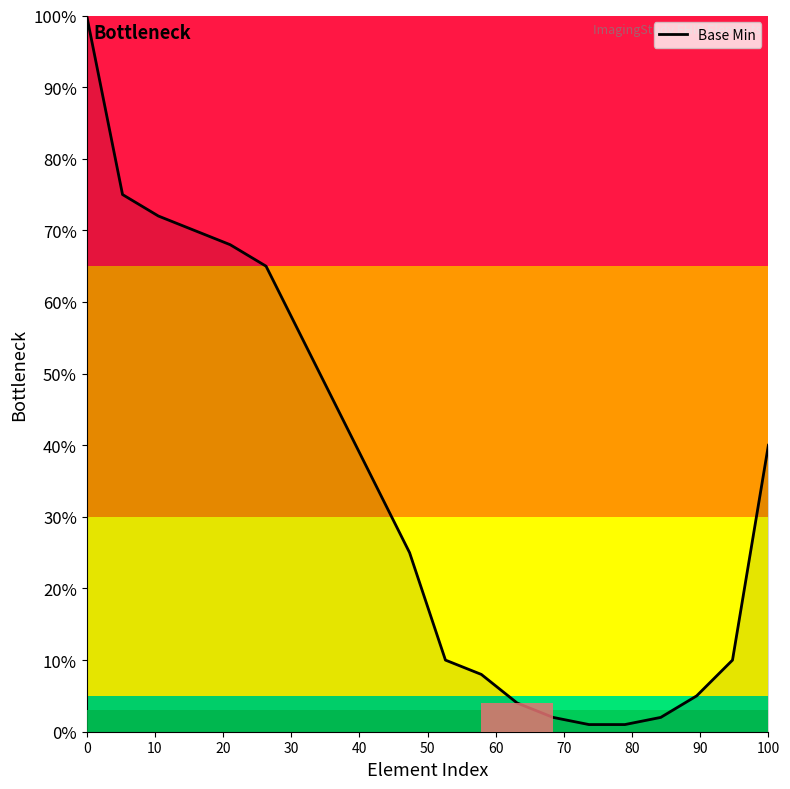

True or false: there are more than 0 points higher than both neighbors.

False